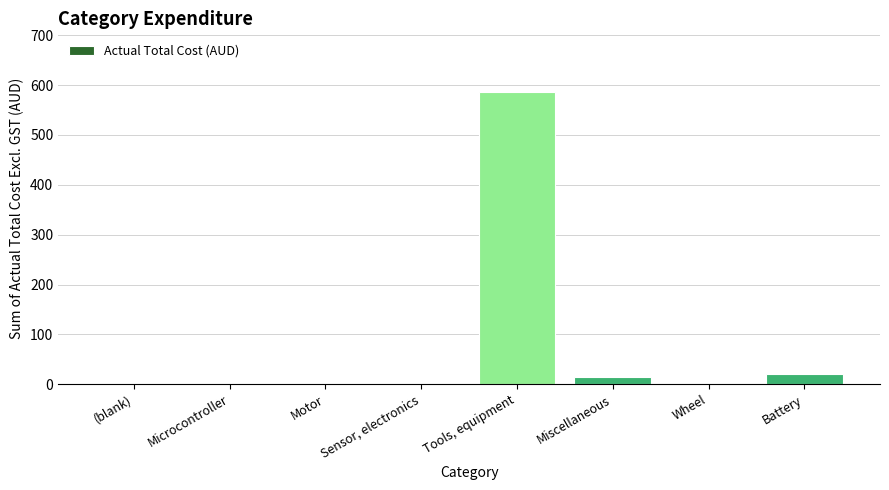

True or false: the data shows 14.8 at Miscellaneous.

True